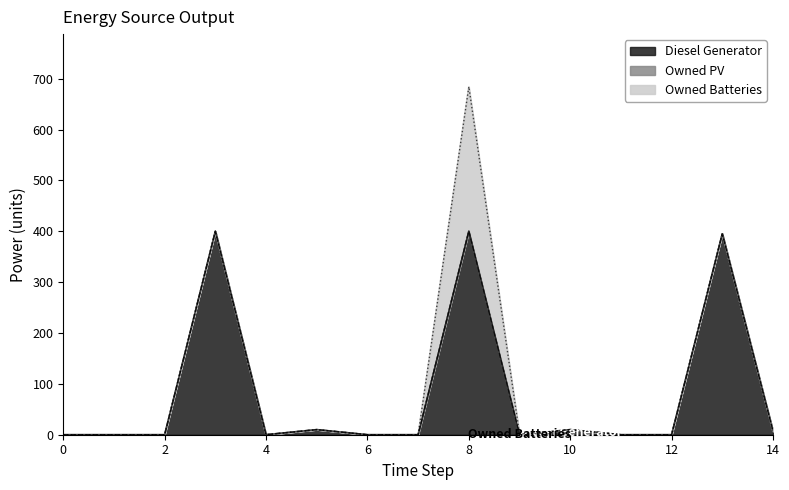

At 10, list the series in order from largest to smallest.

Diesel Generator, Owned PV, Owned Batteries